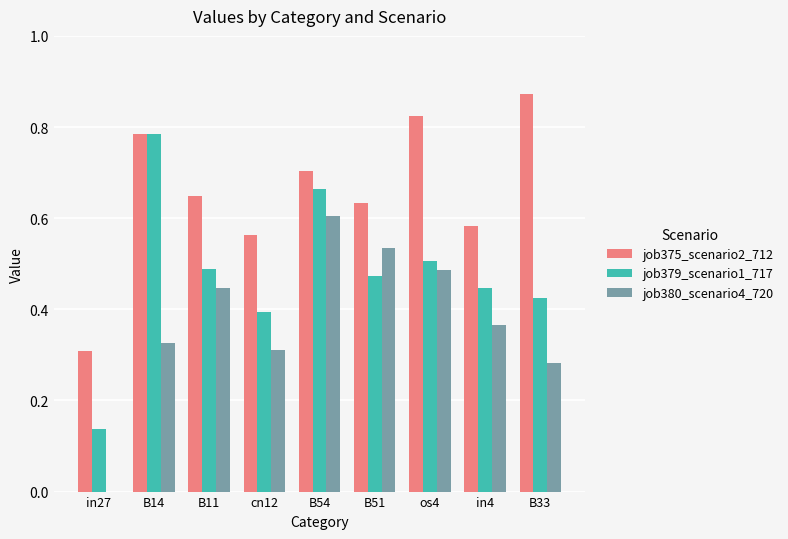

Which category has the highest value across all series?

B33